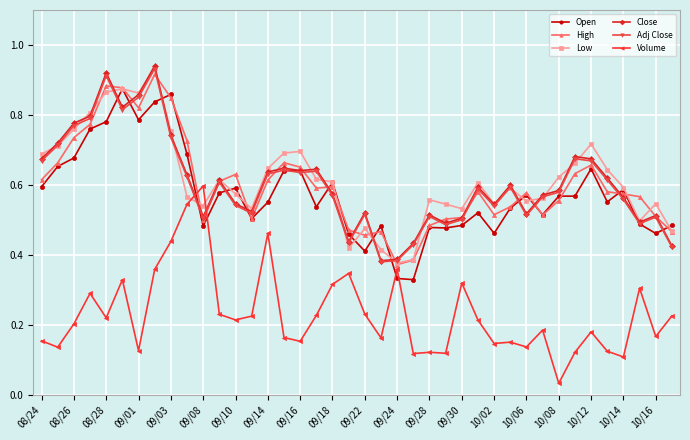

How many Adj Close values are between 0 and 1?

40